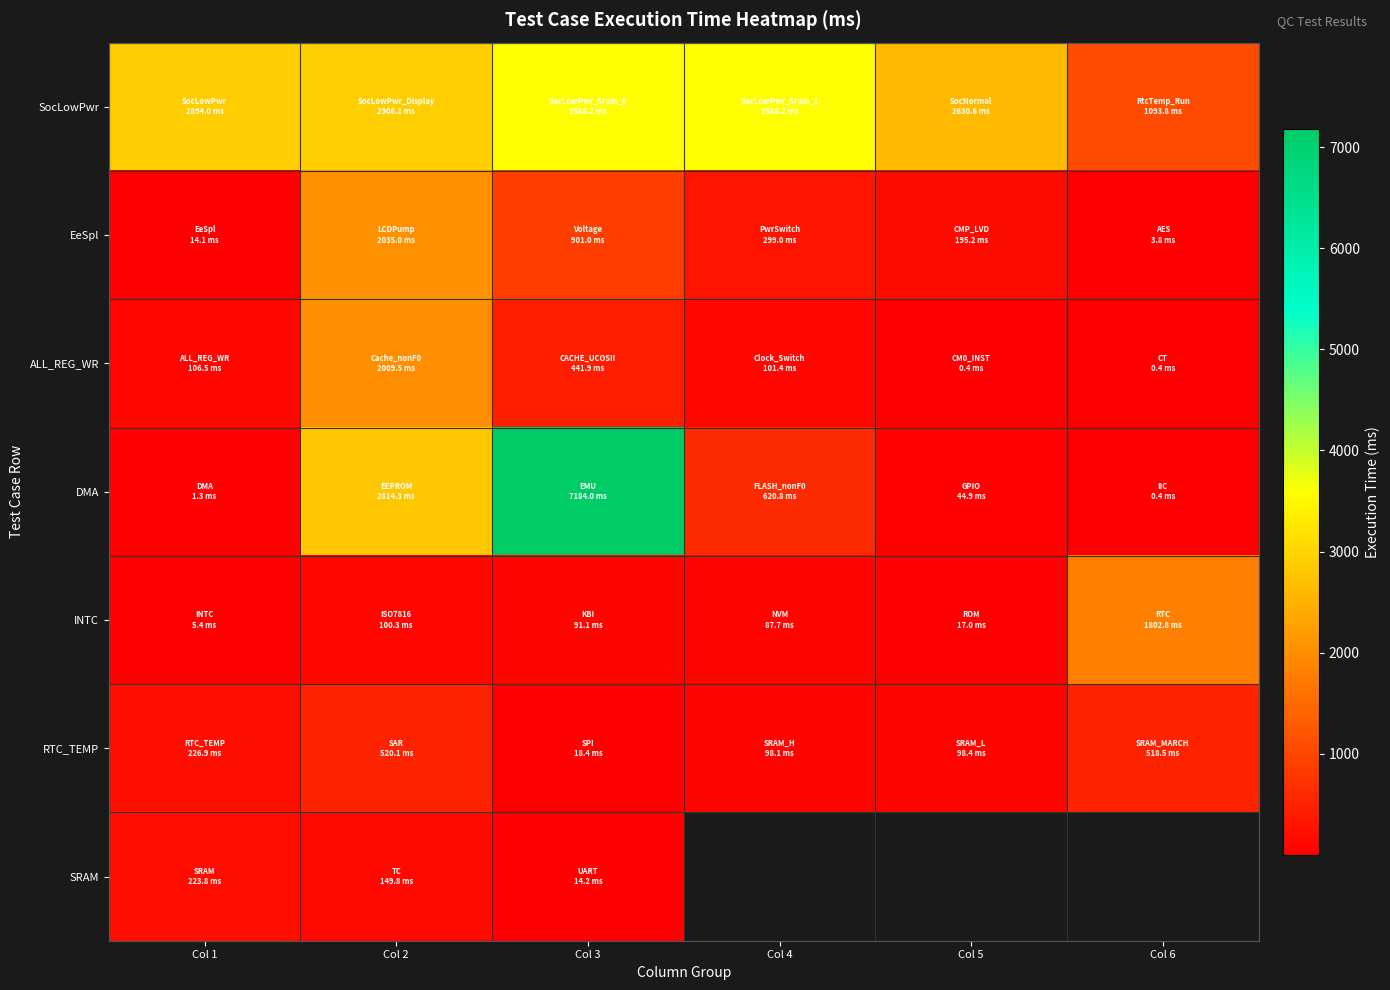

Where does the EeSpl series first go above 298?

Col 2